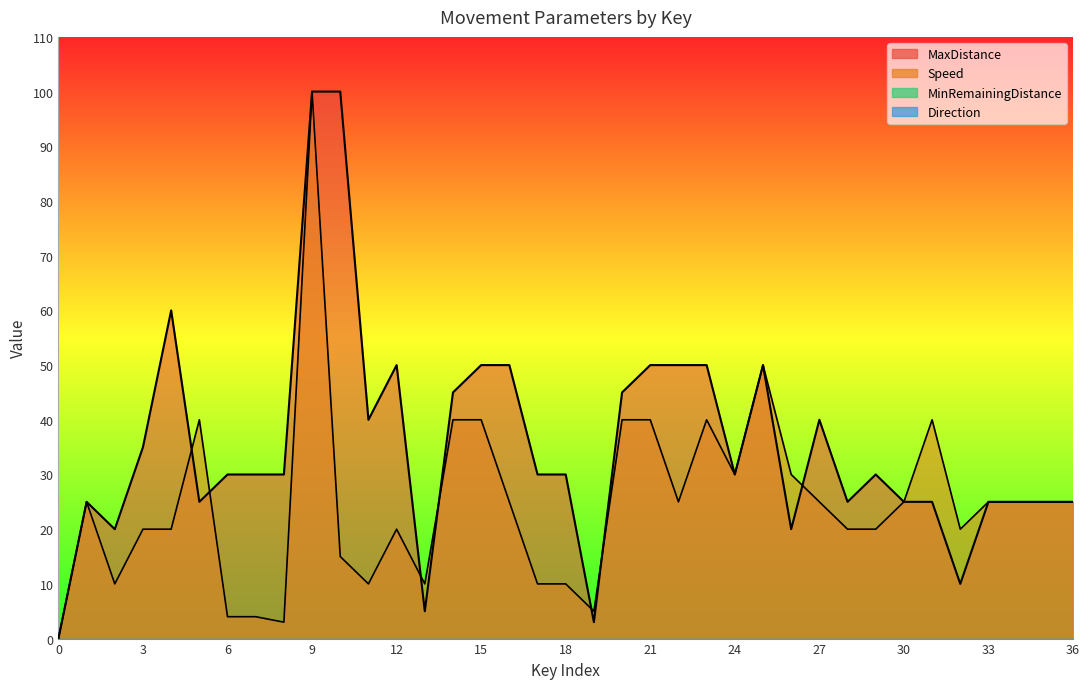

True or false: MaxDistance has a value of 50 at 15.

True